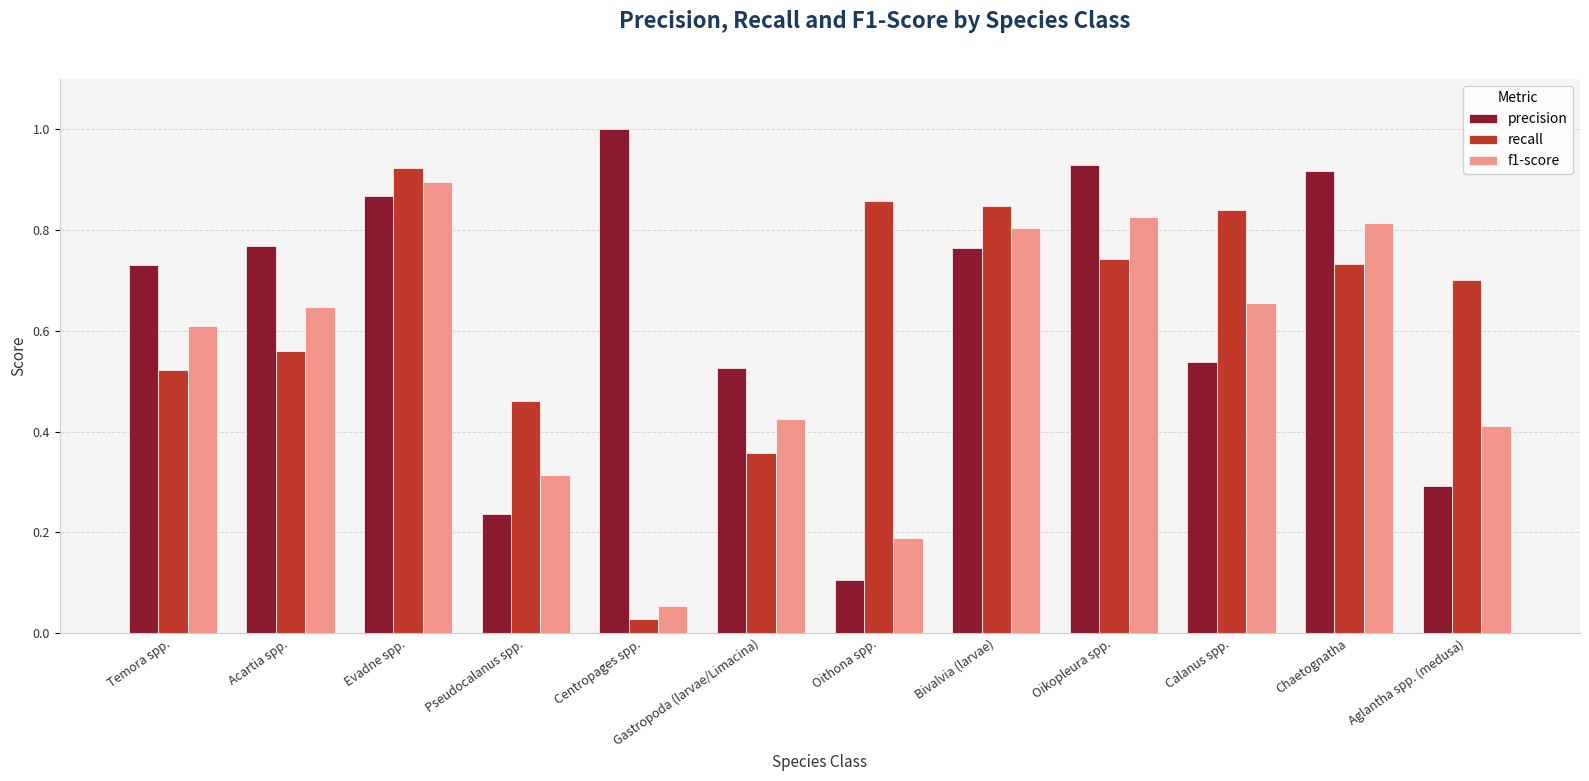

What is the sum of the recall values at Oithona spp. and Acartia spp.?

1.4